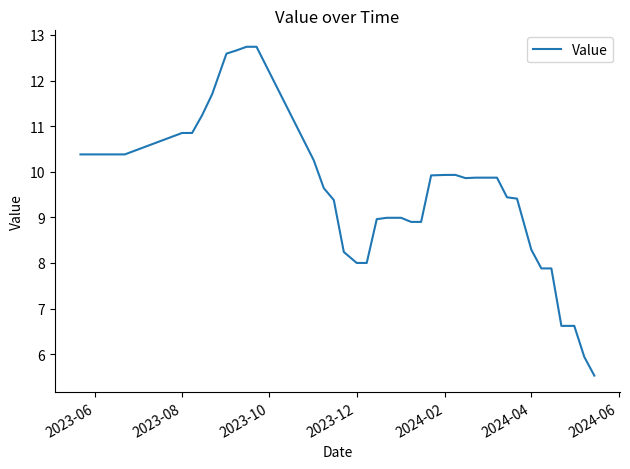

What is the minimum value shown in the chart?

5.5